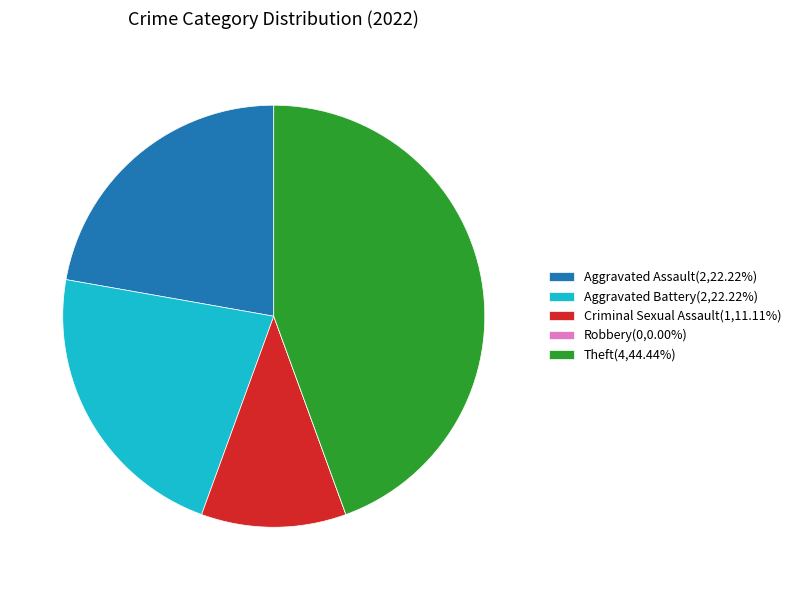

Is Aggravated Assault(2,22.22%) the majority of the pie?

No